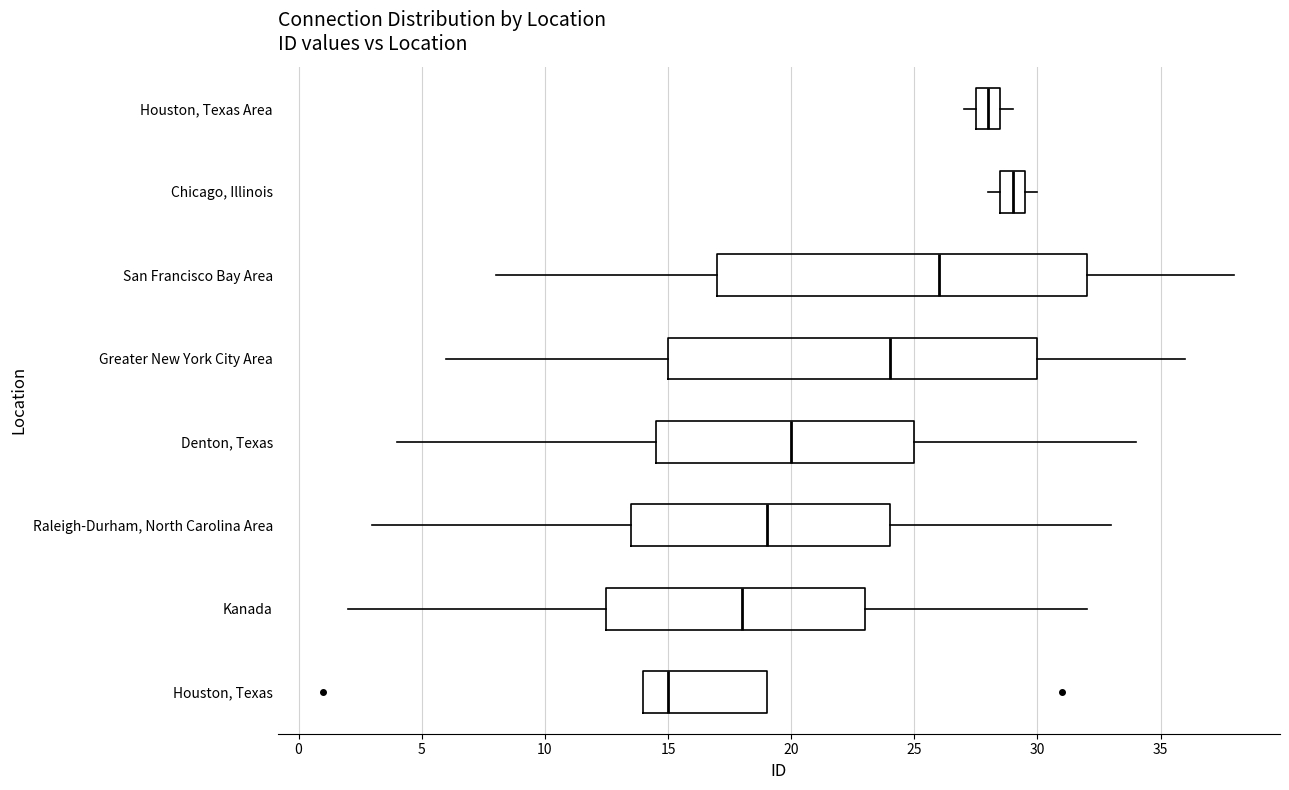

Where is the left edge of the box for Denton, Texas on the x-axis? The values are not printed on the chart, so give them approximately, as read against the axis.

14.5